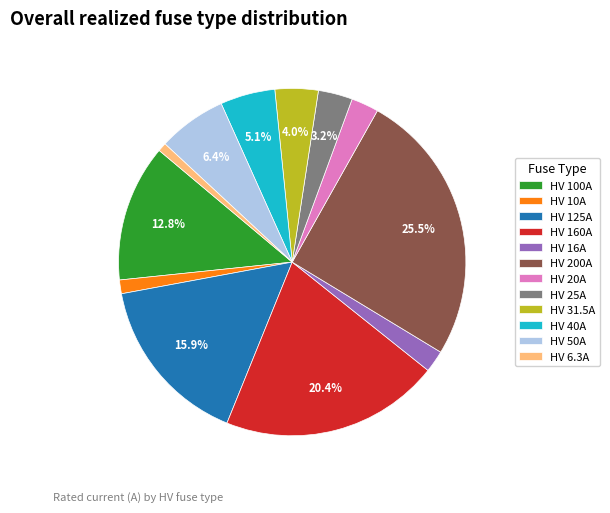

What percentage is NOT represented by HV 125A?

84.1%